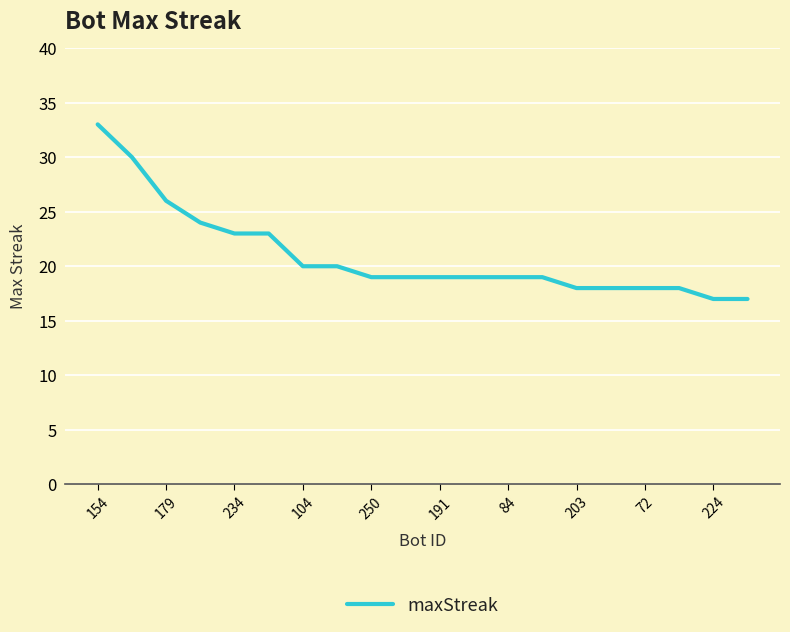

What is the difference between the maximum and second lowest values?

16